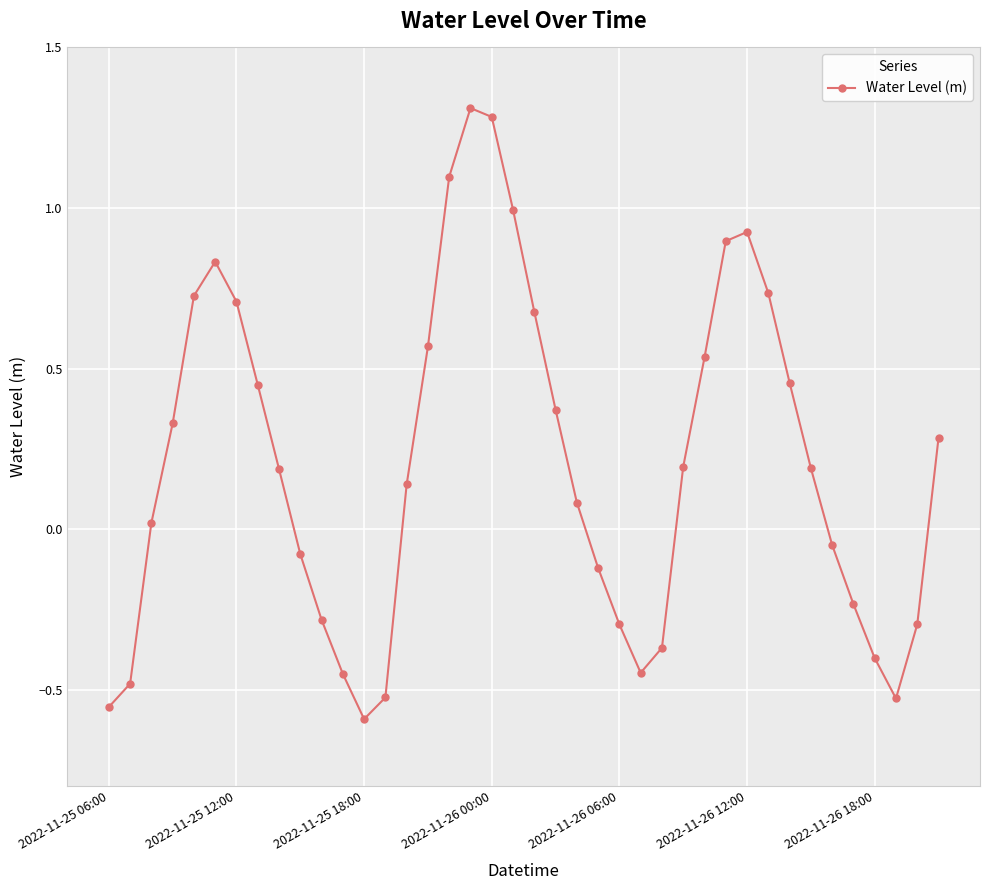

What is the sum of all values?

8.3